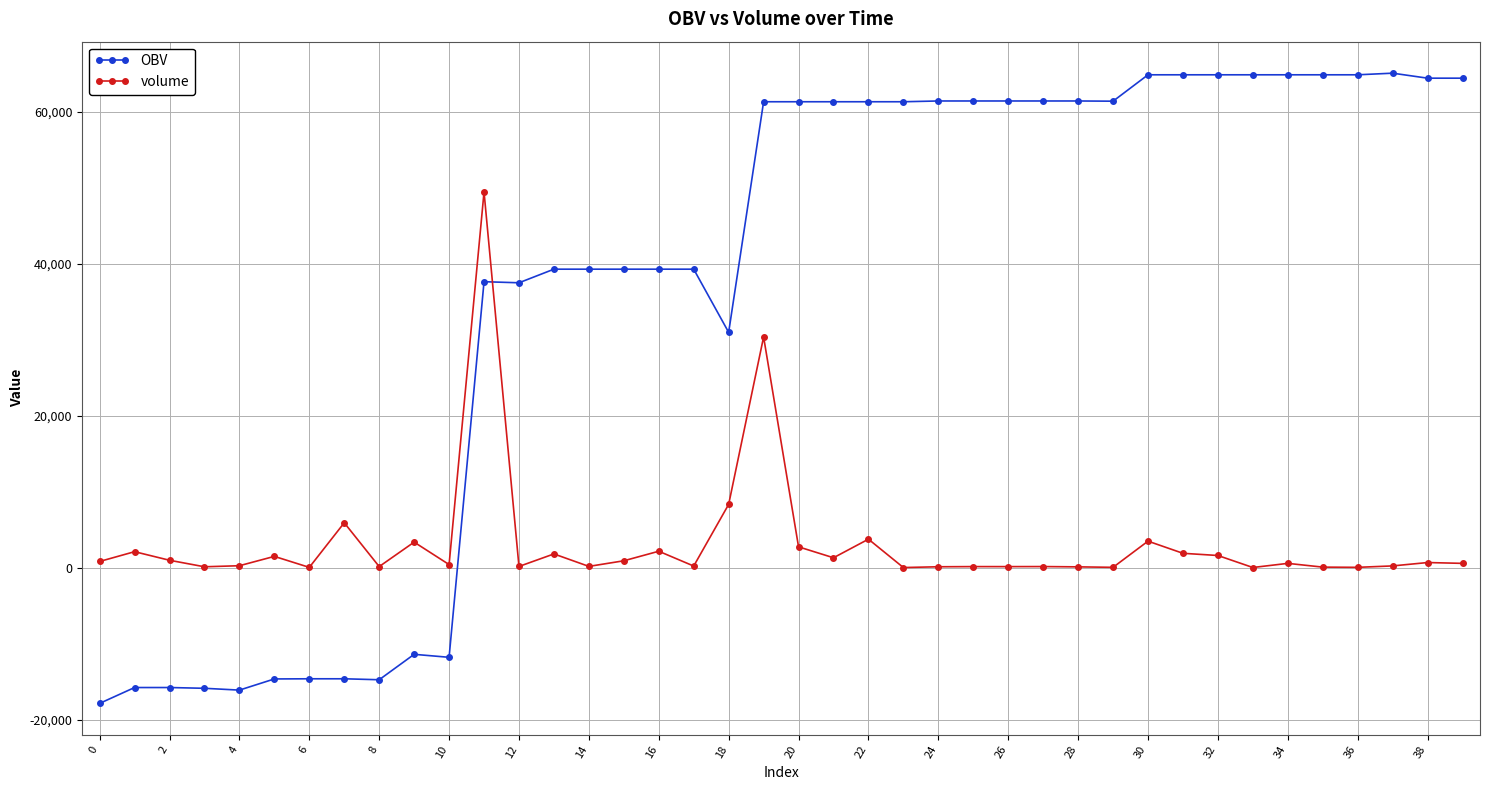

How many times do OBV and volume cross each other?

1